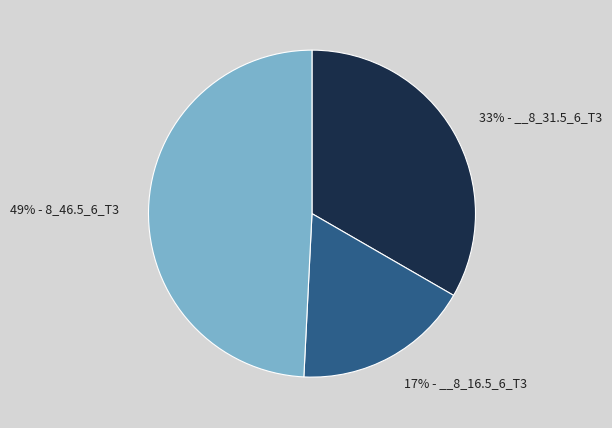

Do 33% - __8_31.5_6_T3 and 17% - __8_16.5_6_T3 together represent more than half of the pie?

Yes